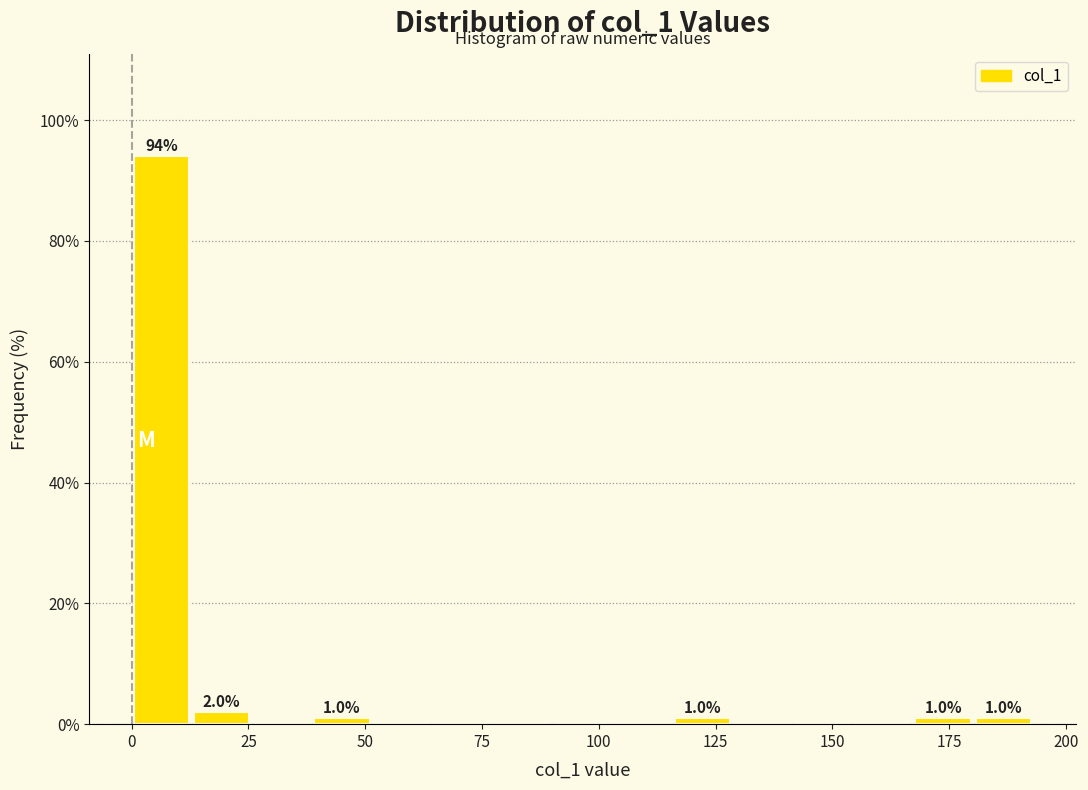

Read against the x-axis, roughly where is the centre of the tallest bar?

5